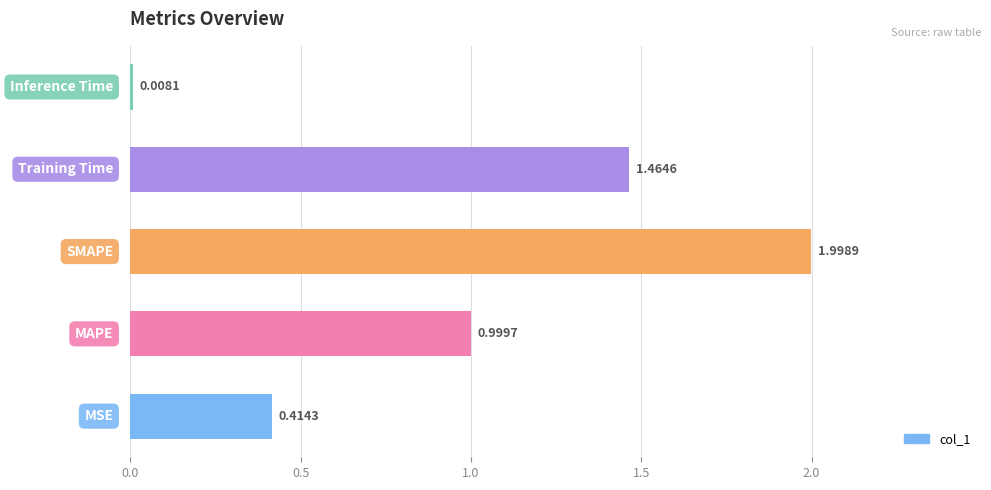

Count the number of data series in this chart.

1